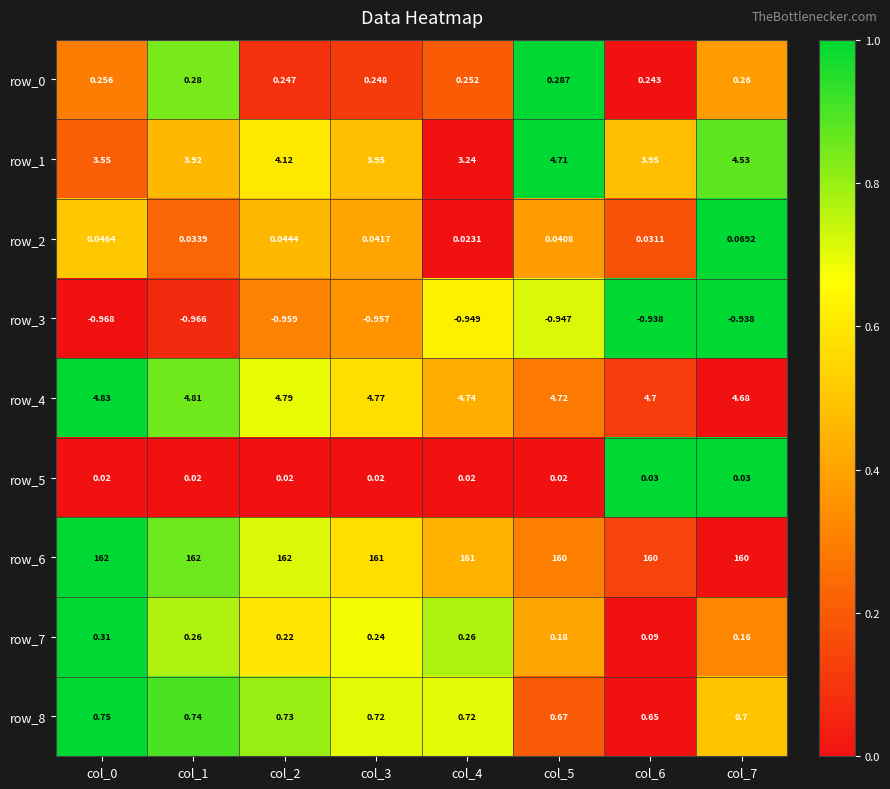

Is the value of row_6 at col_3 greater than the value of row_0 at col_2?

Yes